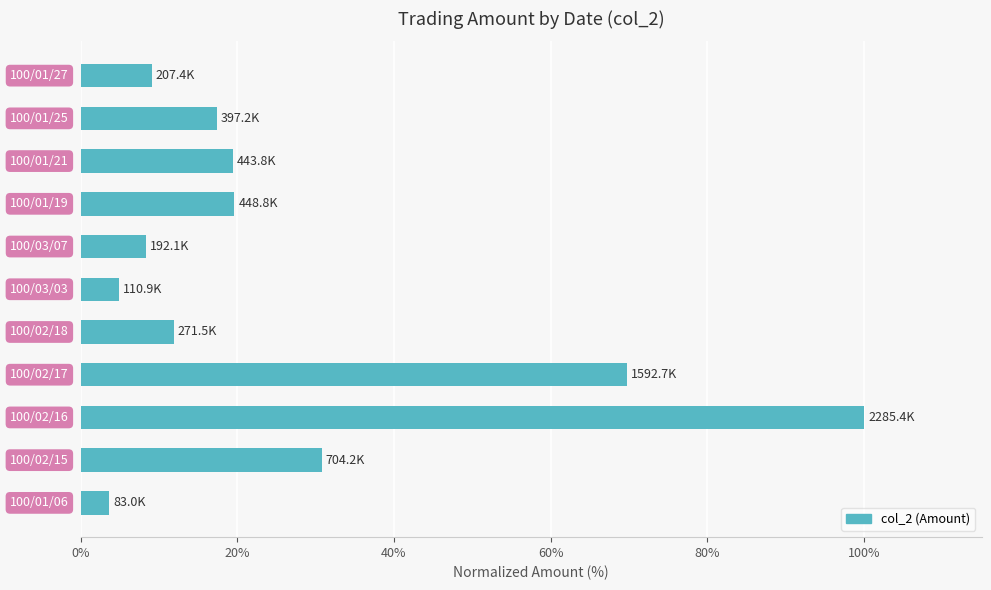

What is the greatest value displayed?

100.0